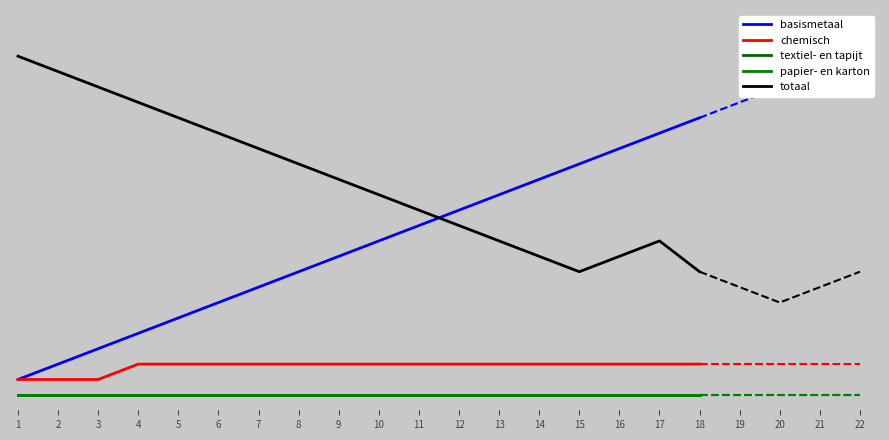

Reading left to right, transcribe all the data shown in this chart.

basismetaal: 1=1	2=2	3=3	4=4	5=5	6=6	7=7	8=8	9=9	10=10	11=11	12=12	13=13	14=14	15=15	16=16	17=17	18=18
chemisch: 1=1	2=1	3=1	4=2	5=2	6=2	7=2	8=2	9=2	10=2	11=2	12=2	13=2	14=2	15=2	16=2	17=2	18=2
textiel- en tapijt: 1=0	2=0	3=0	4=0	5=0	6=0	7=0	8=0	9=0	10=0	11=0	12=0	13=0	14=0	15=0	16=0	17=0	18=0
papier- en karton: 1=0	2=0	3=0	4=0	5=0	6=0	7=0	8=0	9=0	10=0	11=0	12=0	13=0	14=0	15=0	16=0	17=0	18=0
totaal: 1=22	2=21	3=20	4=19	5=18	6=17	7=16	8=15	9=14	10=13	11=12	12=11	13=10	14=9	15=8	16=9	17=10	18=8